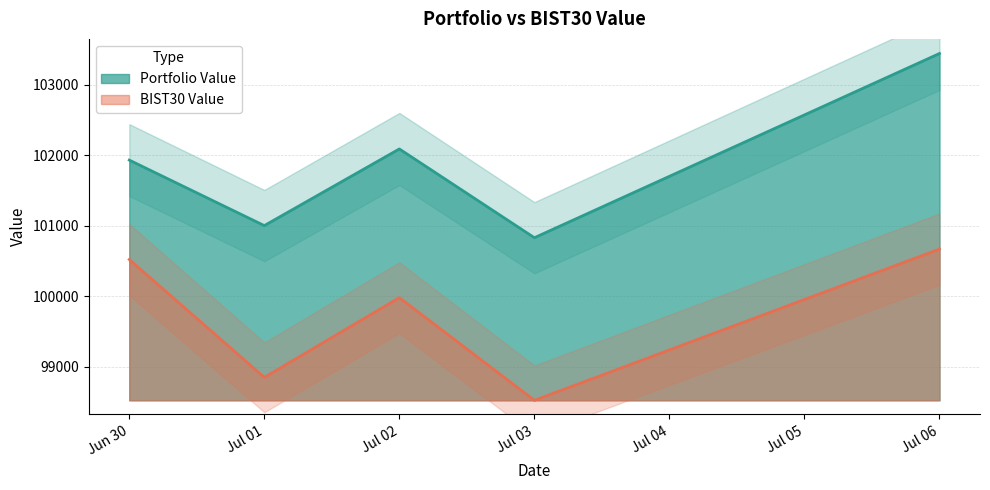

At which label does BIST30 Value reach its peak?

Jul 06